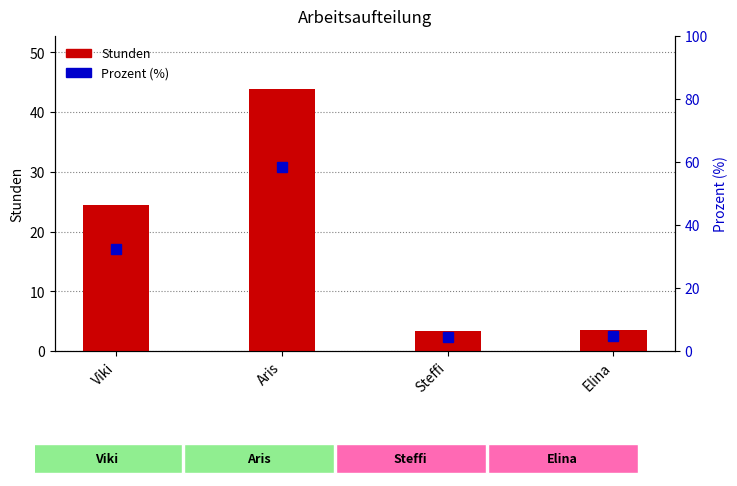

What is the spread (max minus min) of values at Viki?

8.0